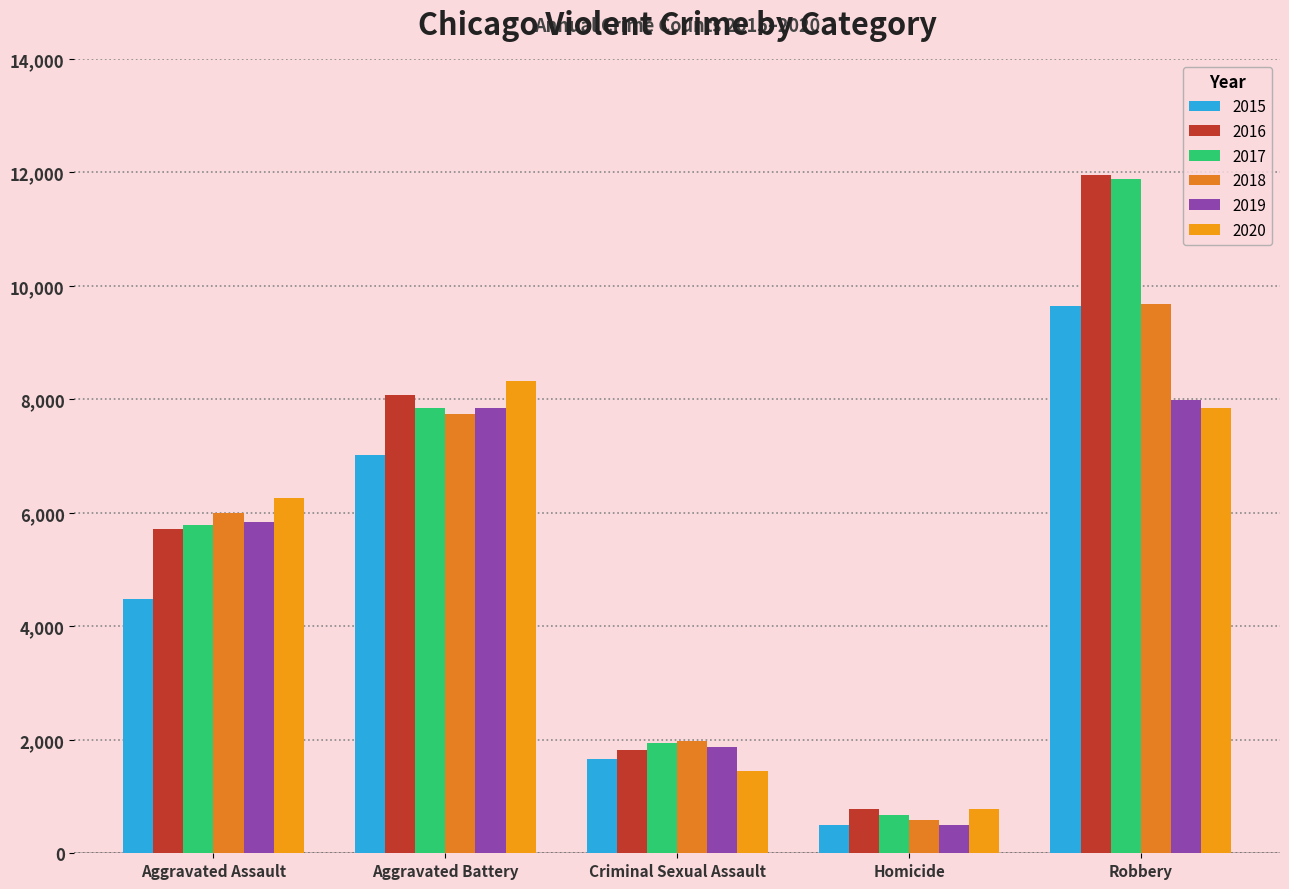

What is the value of the 2020 bar at the 2nd from the left?

8319